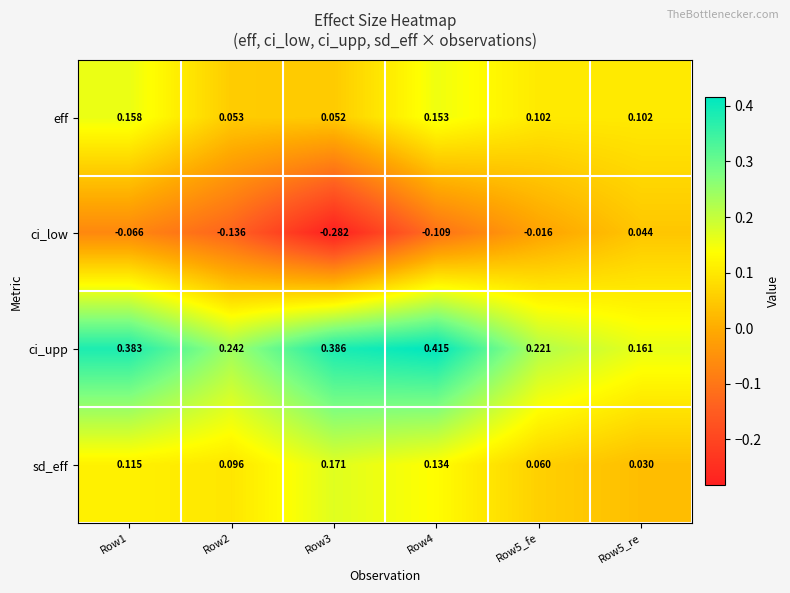

List the series in order of their peak value, highest first.

ci_upp, sd_eff, eff, ci_low